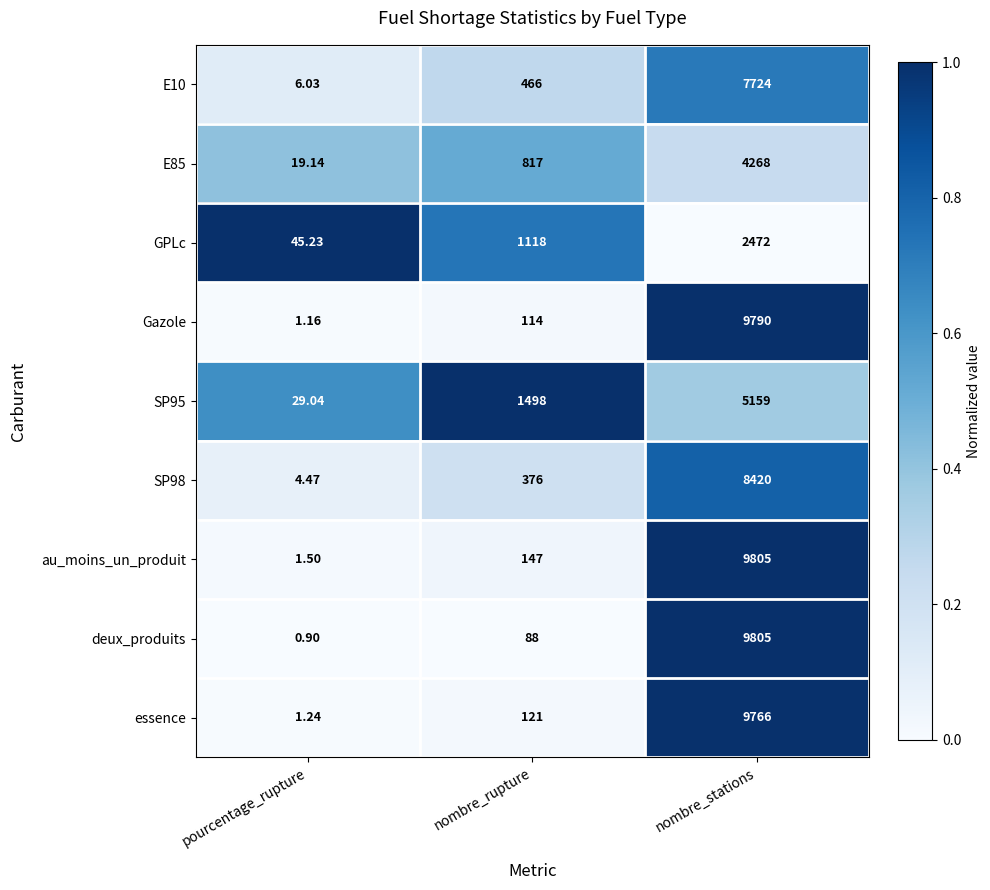

Which series has the largest total across all categories?

au_moins_un_produit